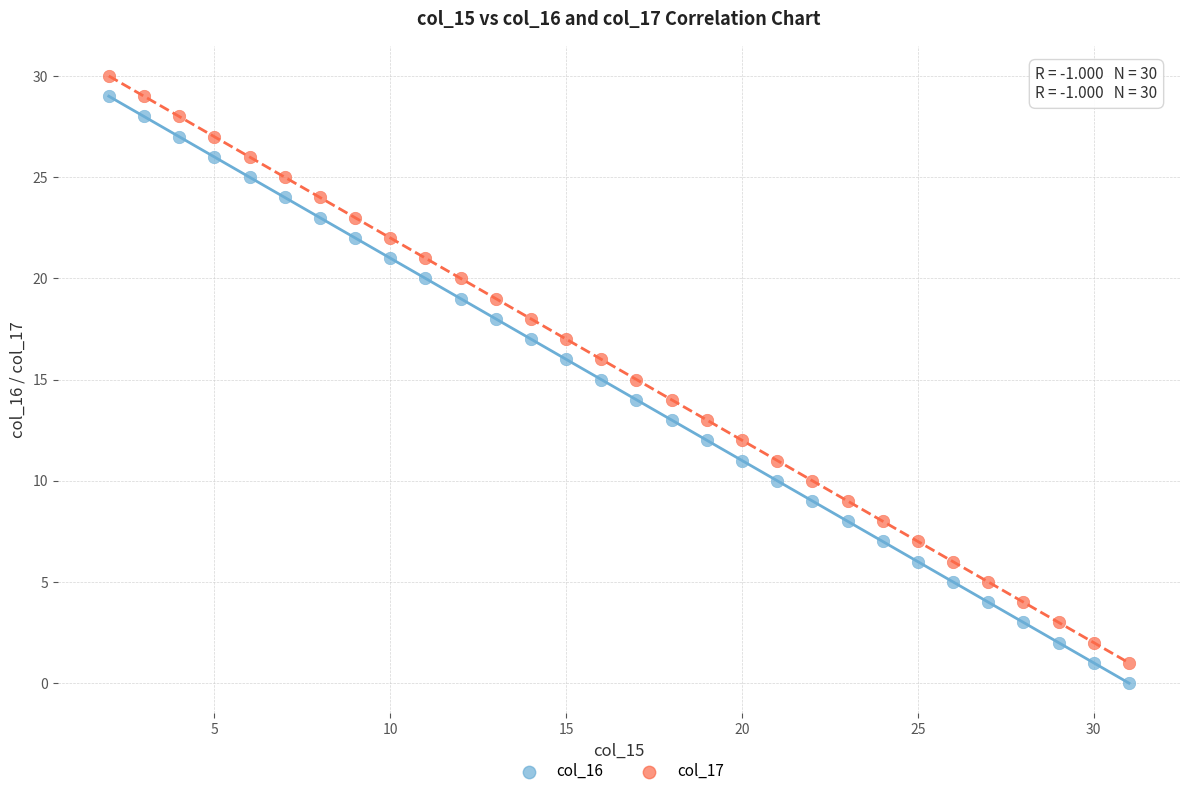

Which series reaches the minimum Y coordinate?

col_16